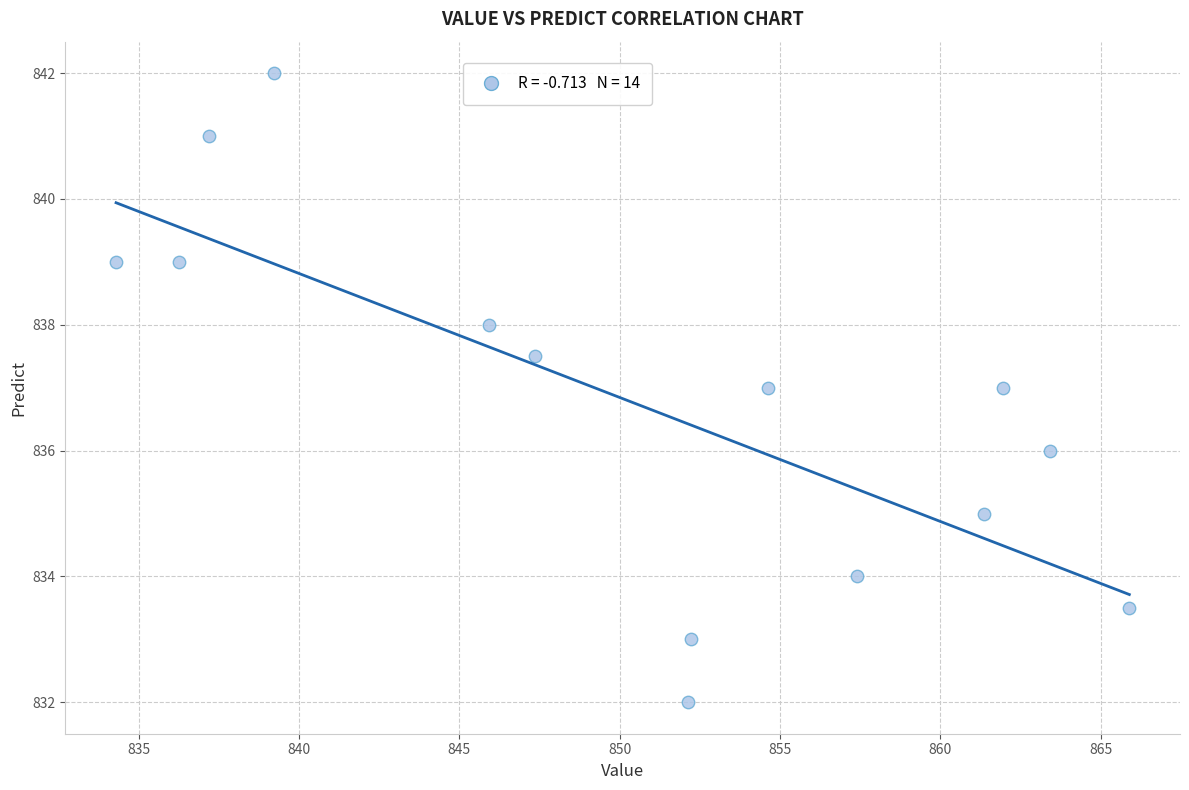

What is the range of X values (max minus min)?

31.6